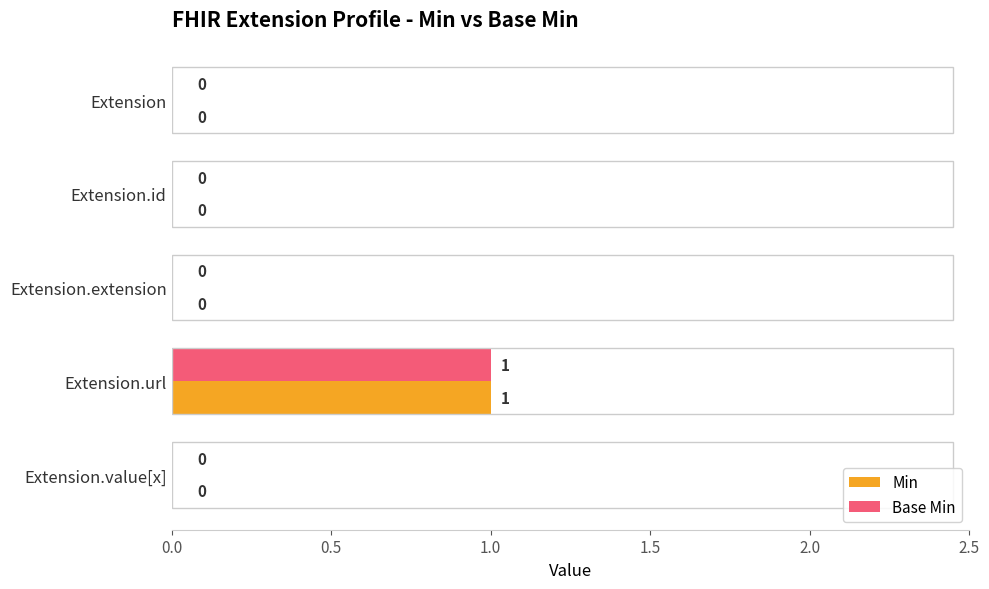

The Base Min series shows 1 at Extension.value[x]. True or false?

False